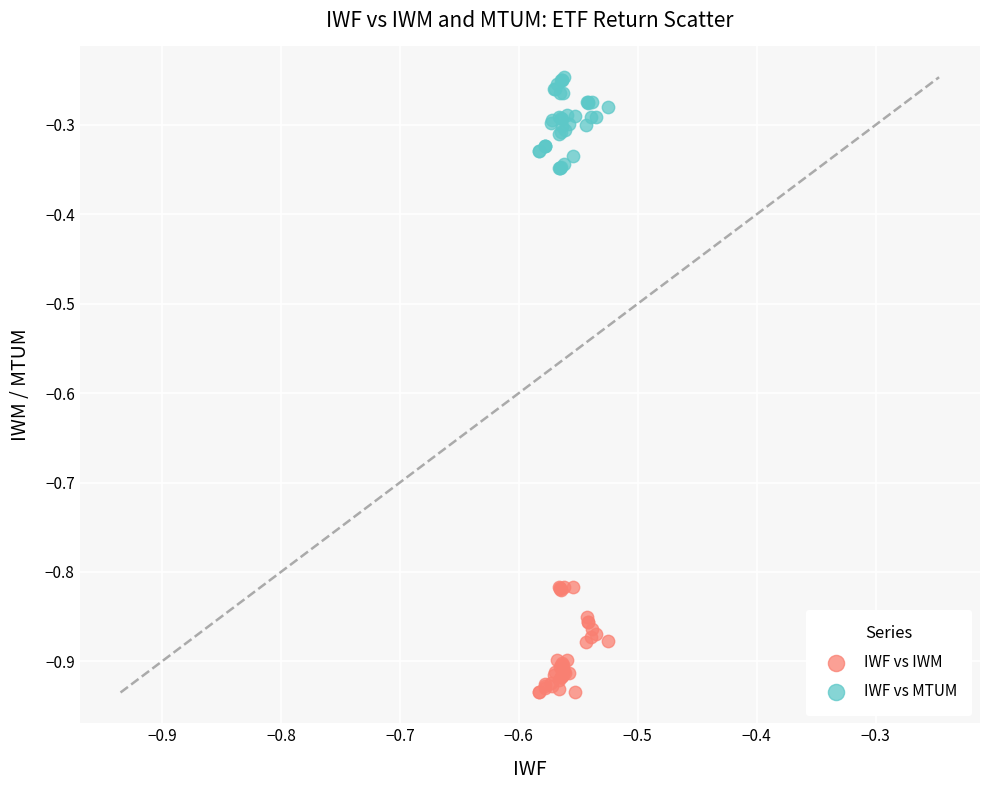

Which series reaches the minimum Y coordinate?

IWF vs IWM